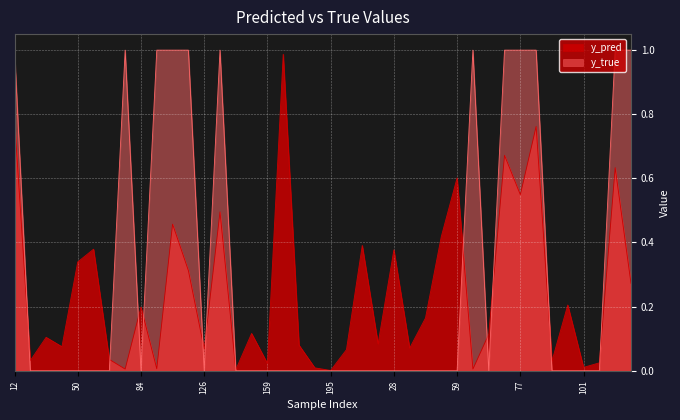

The y_true series shows 1.0 at 105. True or false?

True